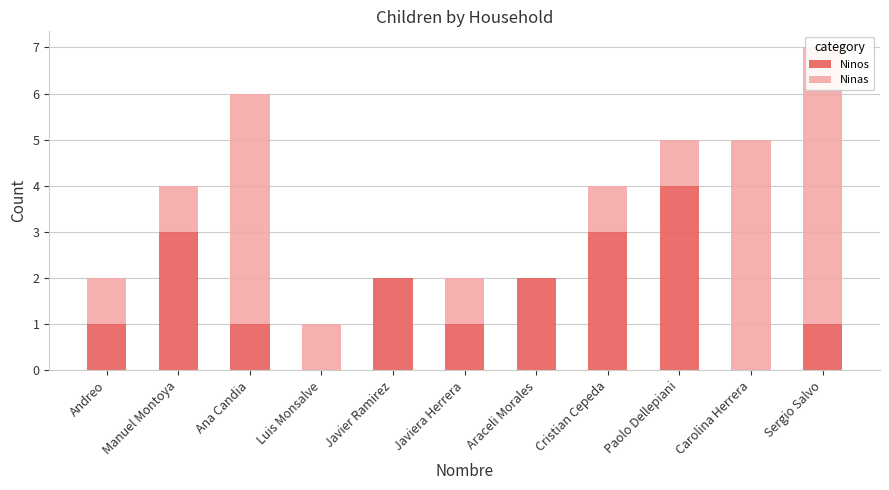

What is the difference between the maximum and minimum values in the Ninos series?

4